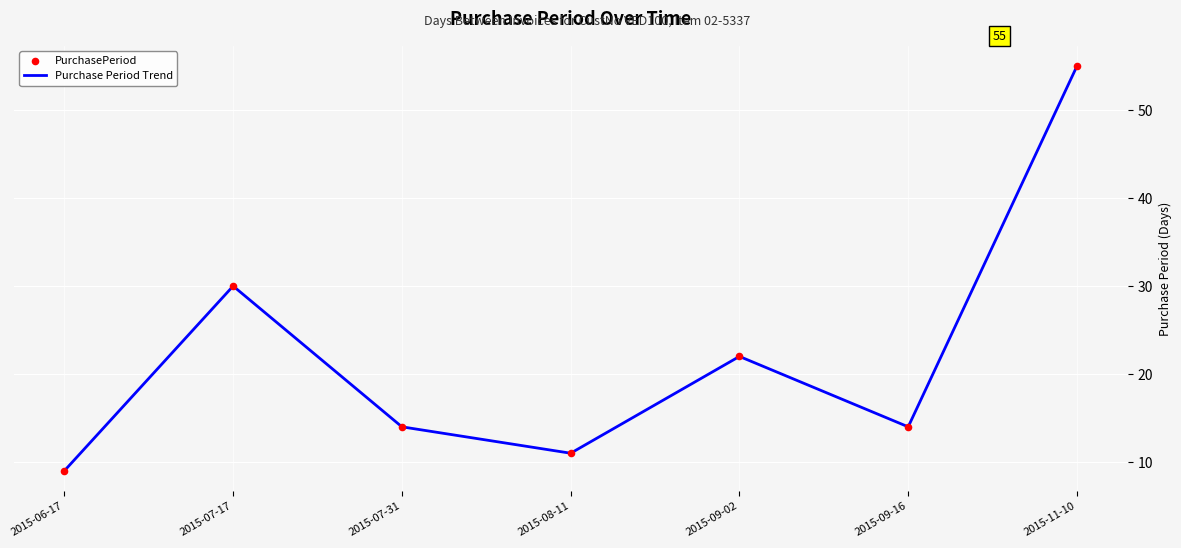

How many interior local peaks (higher than both neighbors) does the data have?

2